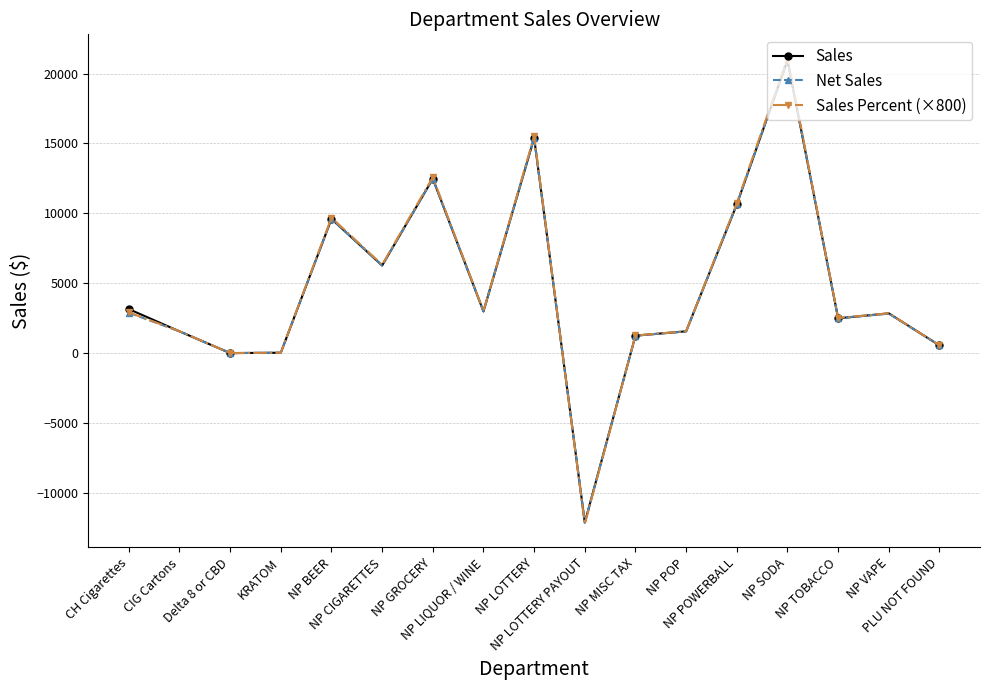

The value of Net Sales at NP POWERBALL is 15871.0. True or false?

False